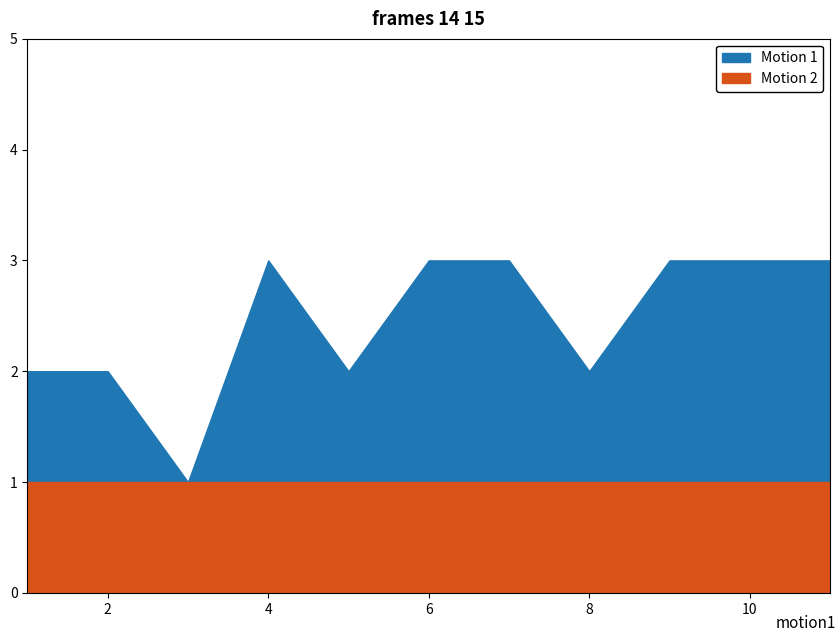

Reading left to right, list all the values displayed in this chart.

t: 2	2	1	3	2	3	3	2	3	3	3
U: 1	1	1	1	1	1	1	1	1	1	1